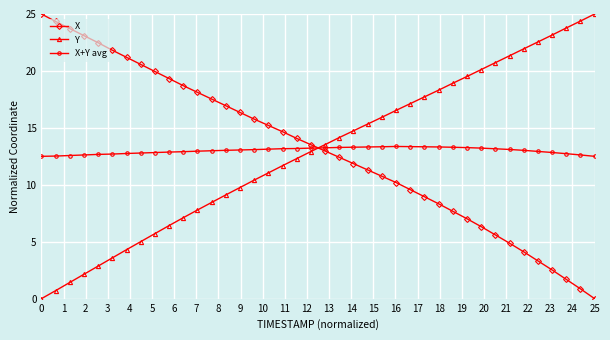

What is the sum of all X values?

522.8